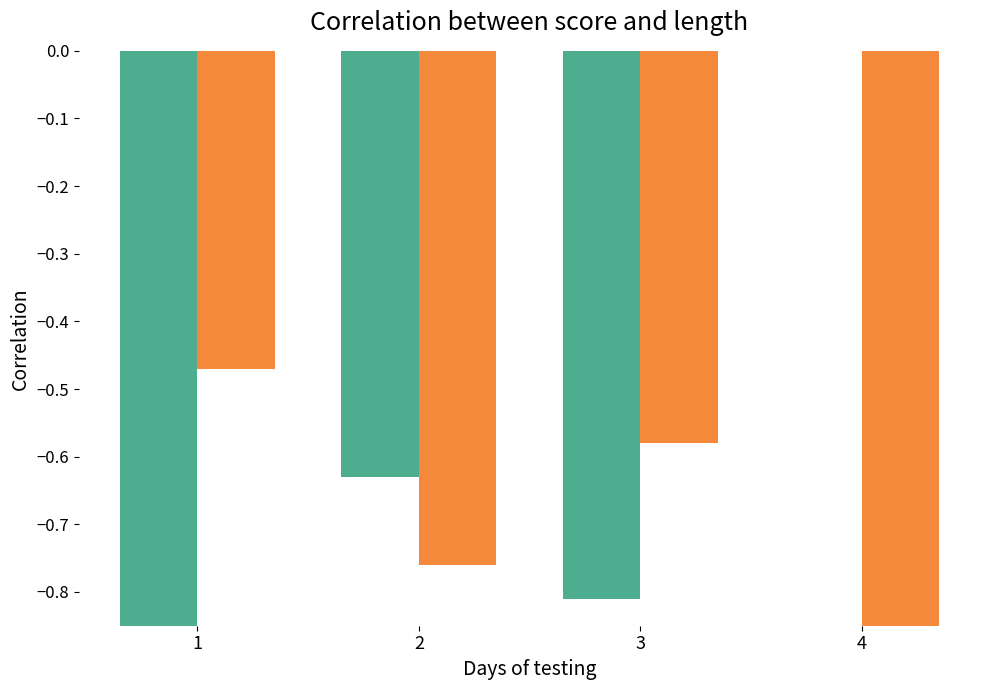

Is the value of col_4 at 3 greater than the value of col_3 at 1?

Yes